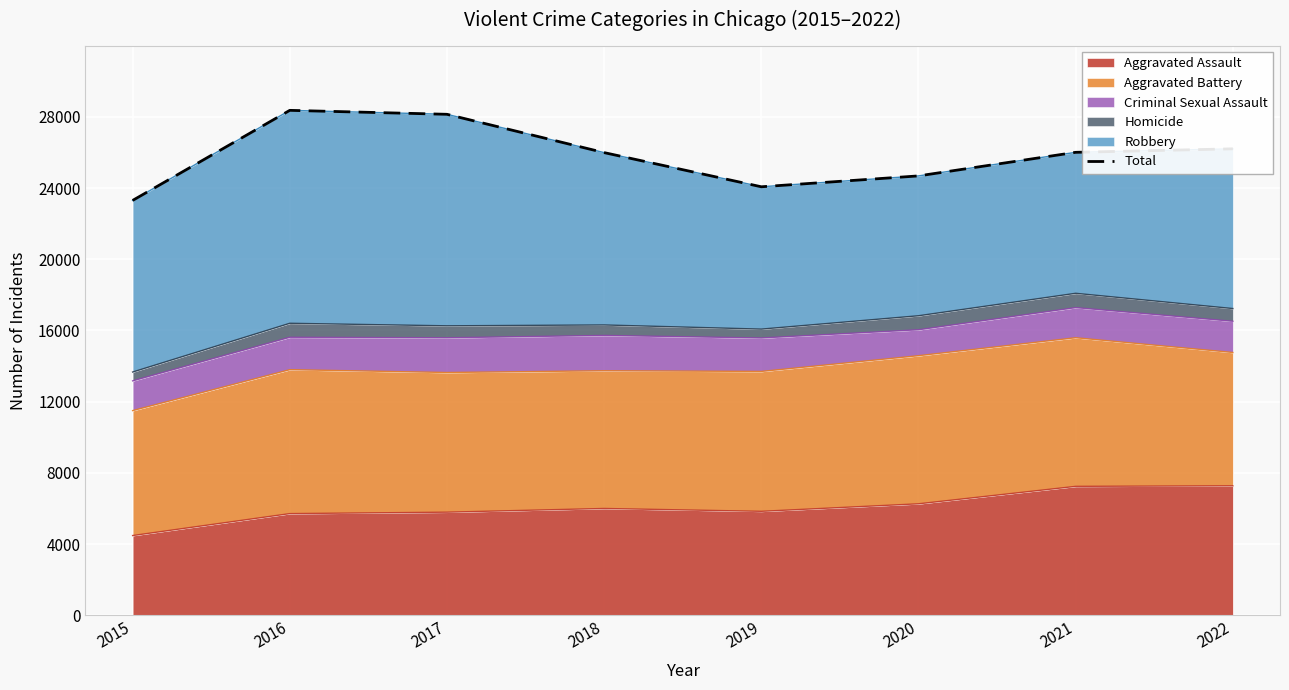

Where is the data nearest to the value 25833?

2018